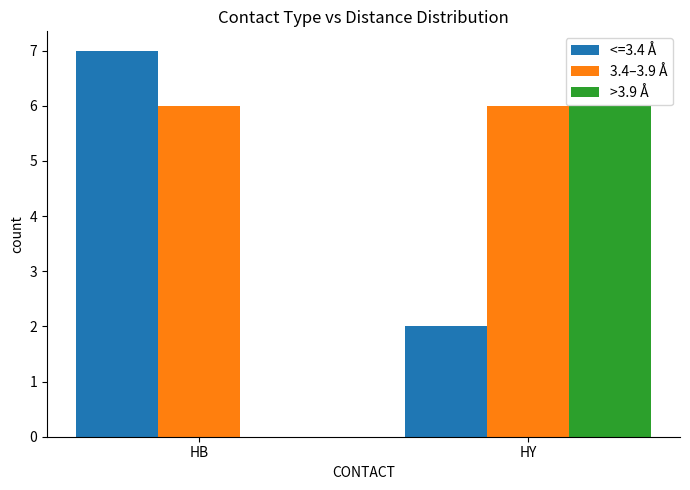

What is the sum of all >3.9 Å values?

6